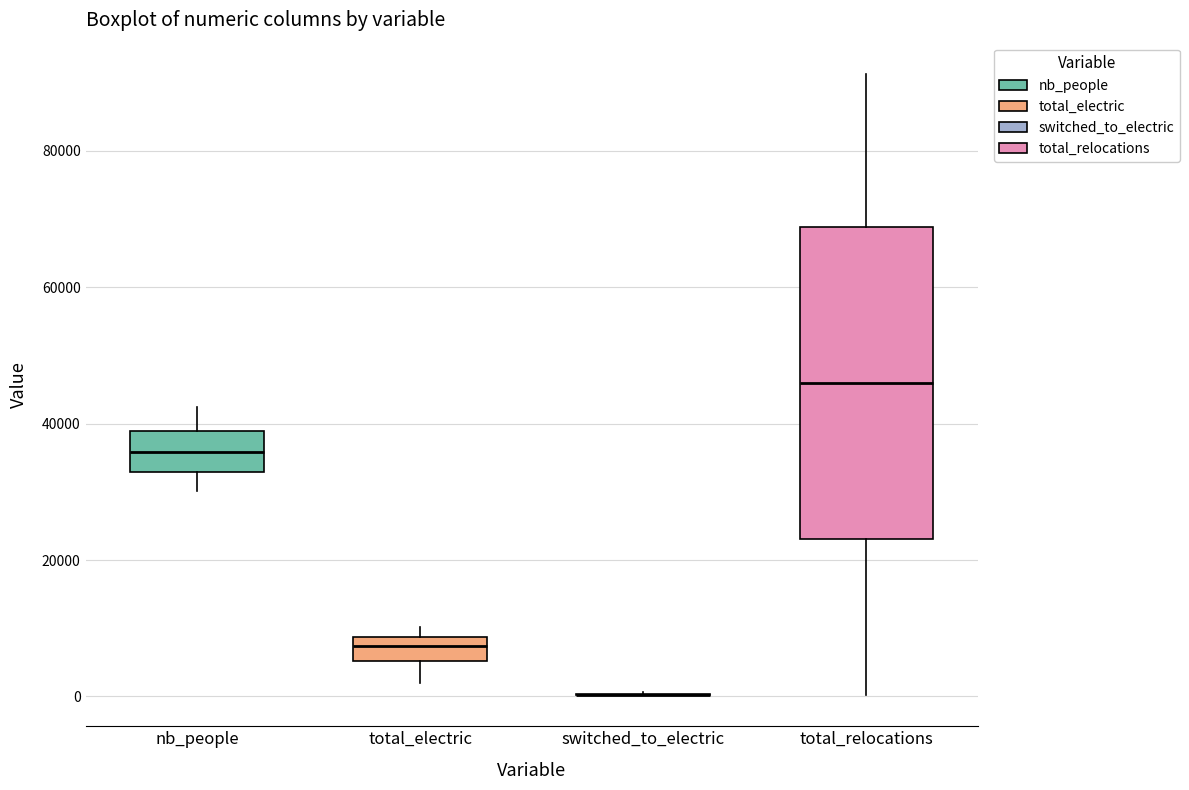

Reading left to right, read every box against the y-axis: the position of its median line, the range the box covers, and the ends of its whiskers. The values are not printed on the chart, so give them approximately, as read against the axis.

nb_people: median 36000, box 32000 to 38000, whiskers 30000 to 42000
total_electric: median 8000 (inside the box), box 6000 to 8000, whiskers 2000 to 10000
switched_to_electric: box collapsed to a line at 0, whiskers 0 to 0
total_relocations: median 46000, box 24000 to 68000, whiskers 0 to 92000